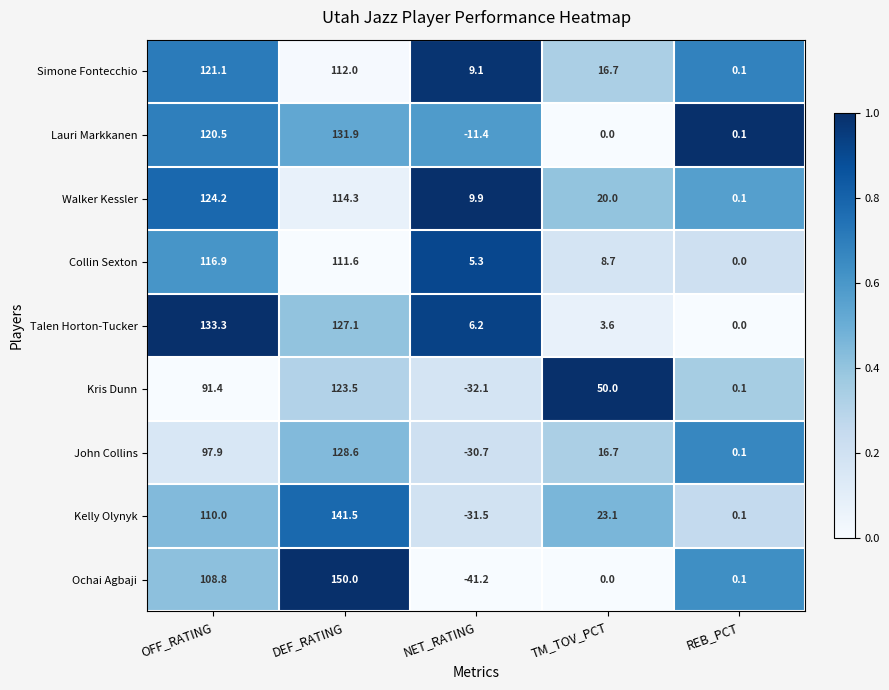

What is the spread (max minus min) of values at TM_TOV_PCT?

50.0